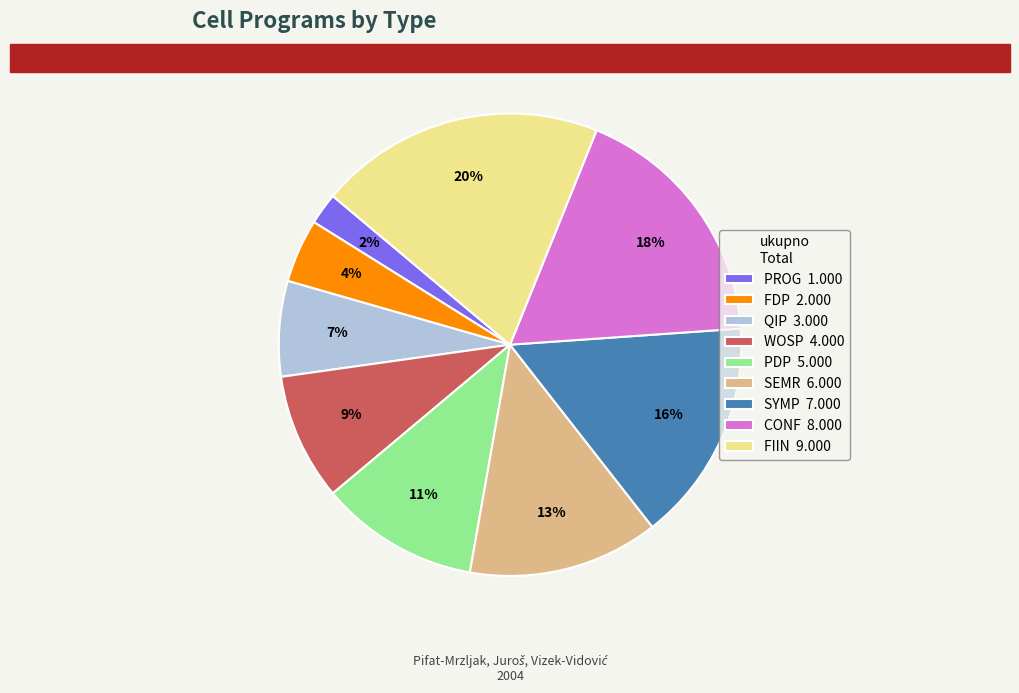

Which category has the biggest portion of the pie?

FIIN